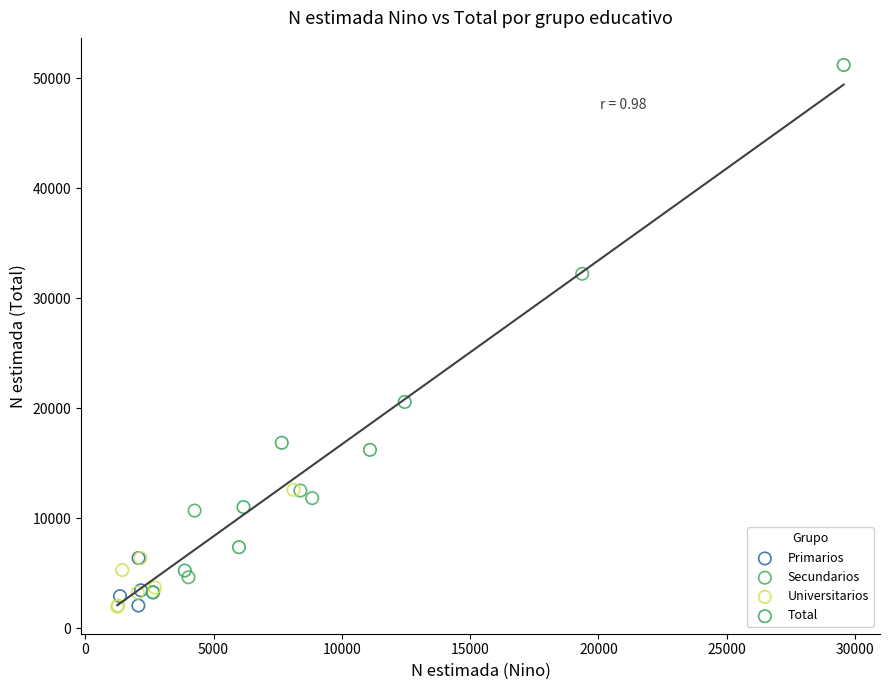

Which series contains the highest Y value?

Total